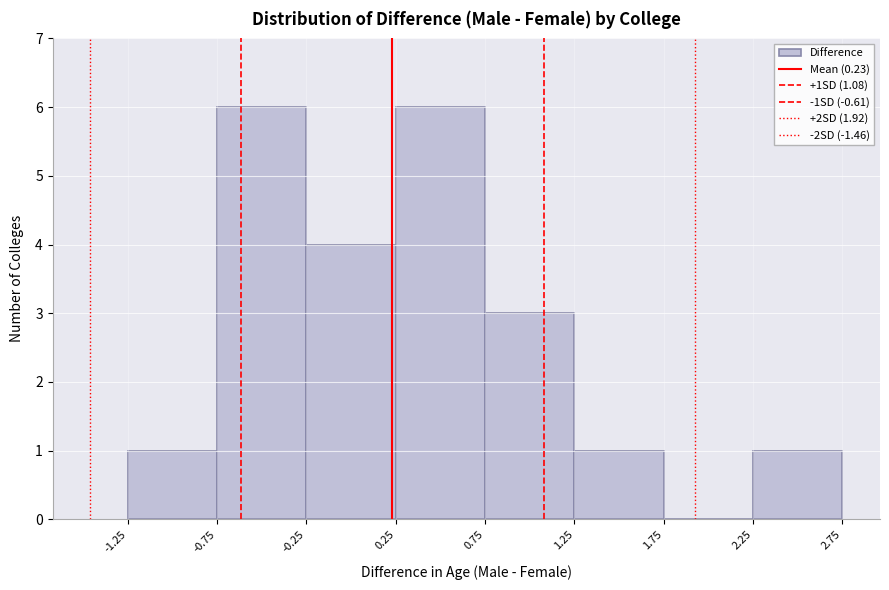

Reading left to right, list every bar in this chart as the range it spans on the x-axis followed by its height. The values are not printed on the chart, so give them approximately, as read against the axis.

-1.25 to -0.75: 1
-0.75 to -0.25: 6
-0.25 to 0.25: 4
0.25 to 0.75: 6
0.75 to 1.25: 3
1.25 to 1.75: 1
1.75 to 2.25: 0
2.25 to 2.75: 1